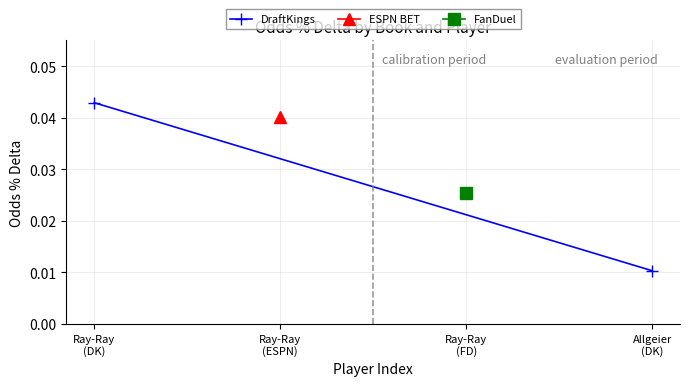

What is the label of the 1st point from the left?

Ray-Ray
(DK)